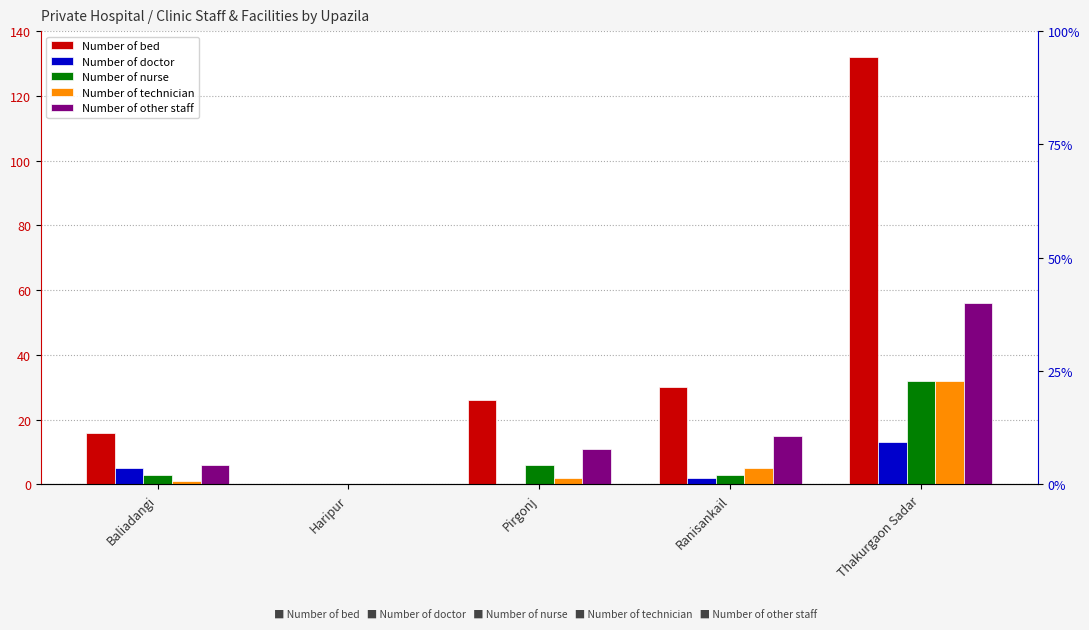

At which label is Number of bed closest to 66?

Ranisankail